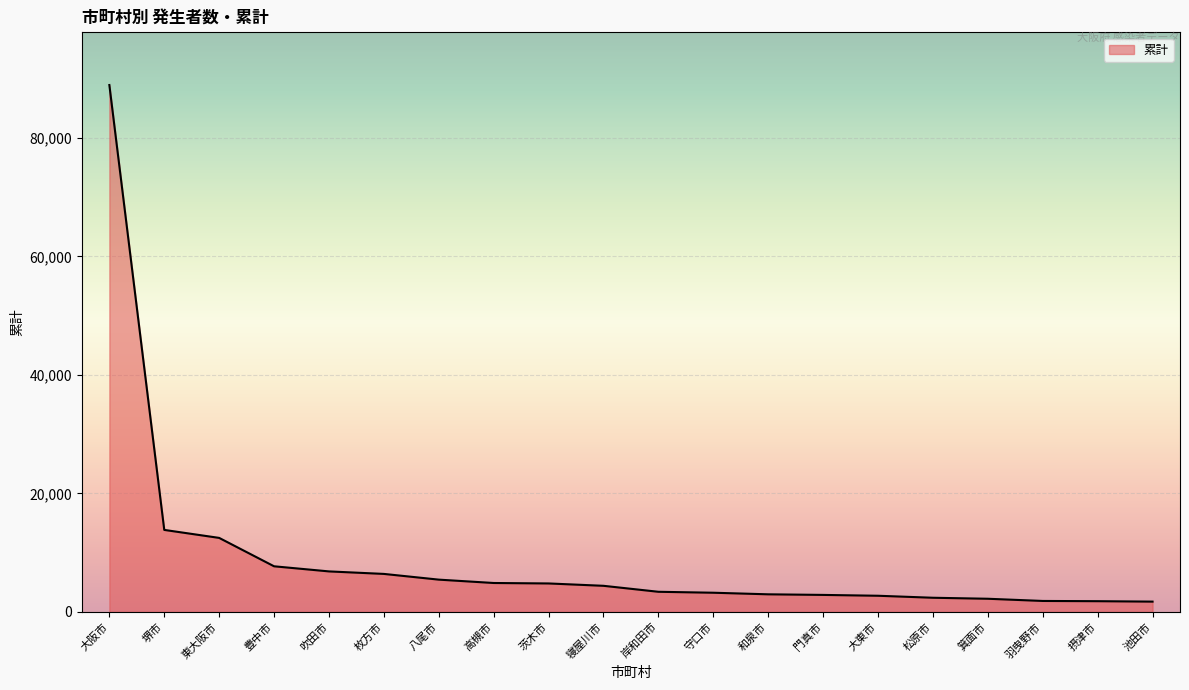

Does the chart display data point markers on the line(s)?

No